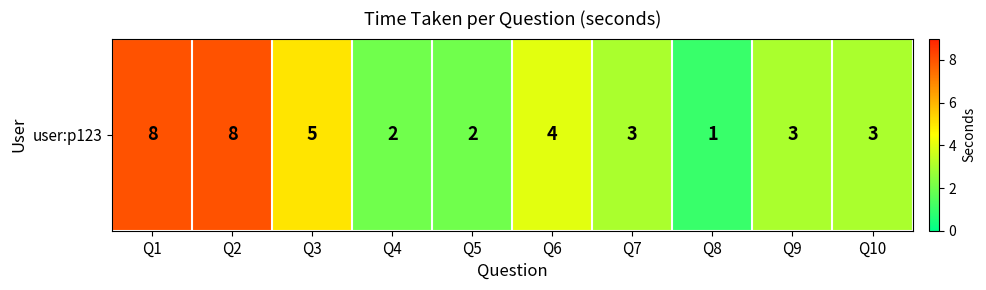

Reading left to right, extract all data points from this chart.

8	8	5	2	2	4	3	1	3	3